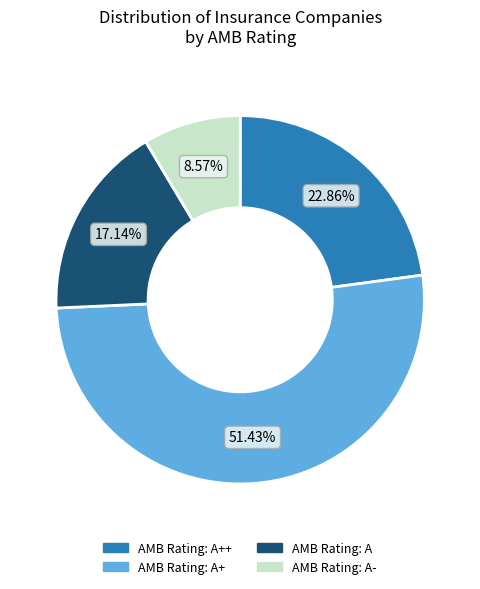

Does any single category account for the majority?

Yes